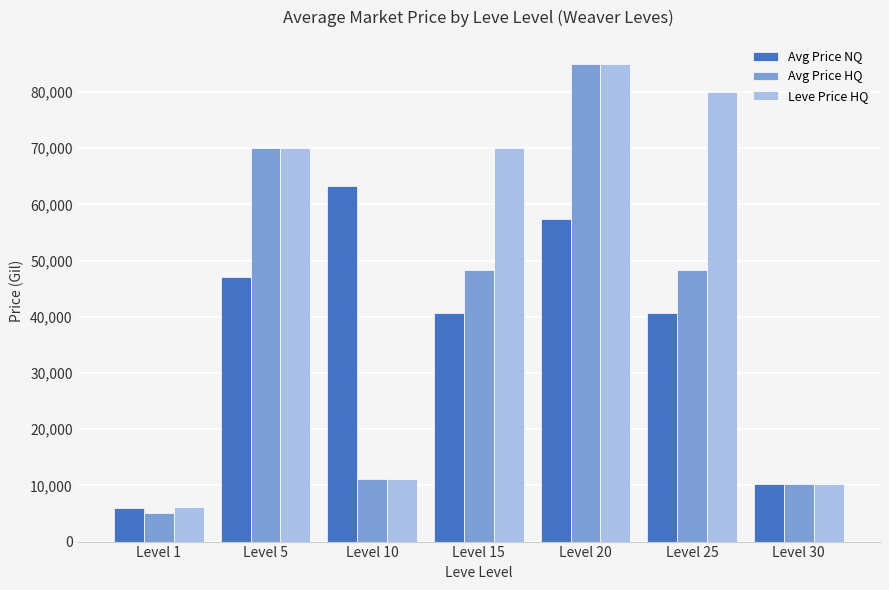

What is the sum of the Leve Price HQ values at Level 25 and Level 30?

90282.9